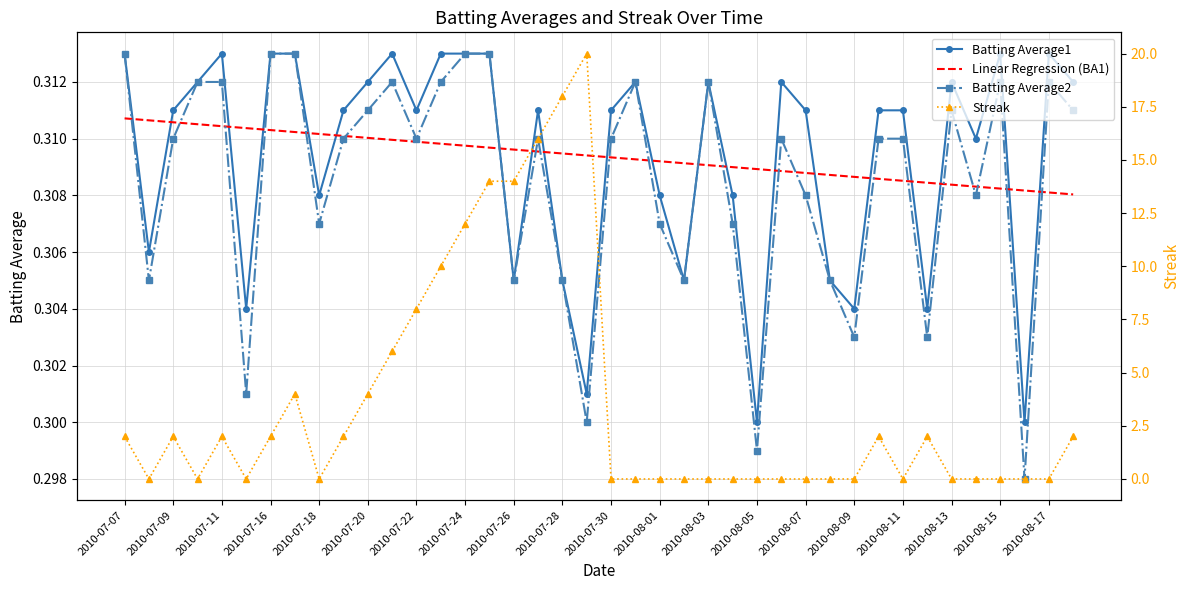

Is it true that Linear Regression (BA1) equals 0.3 at 2010-08-09?

True